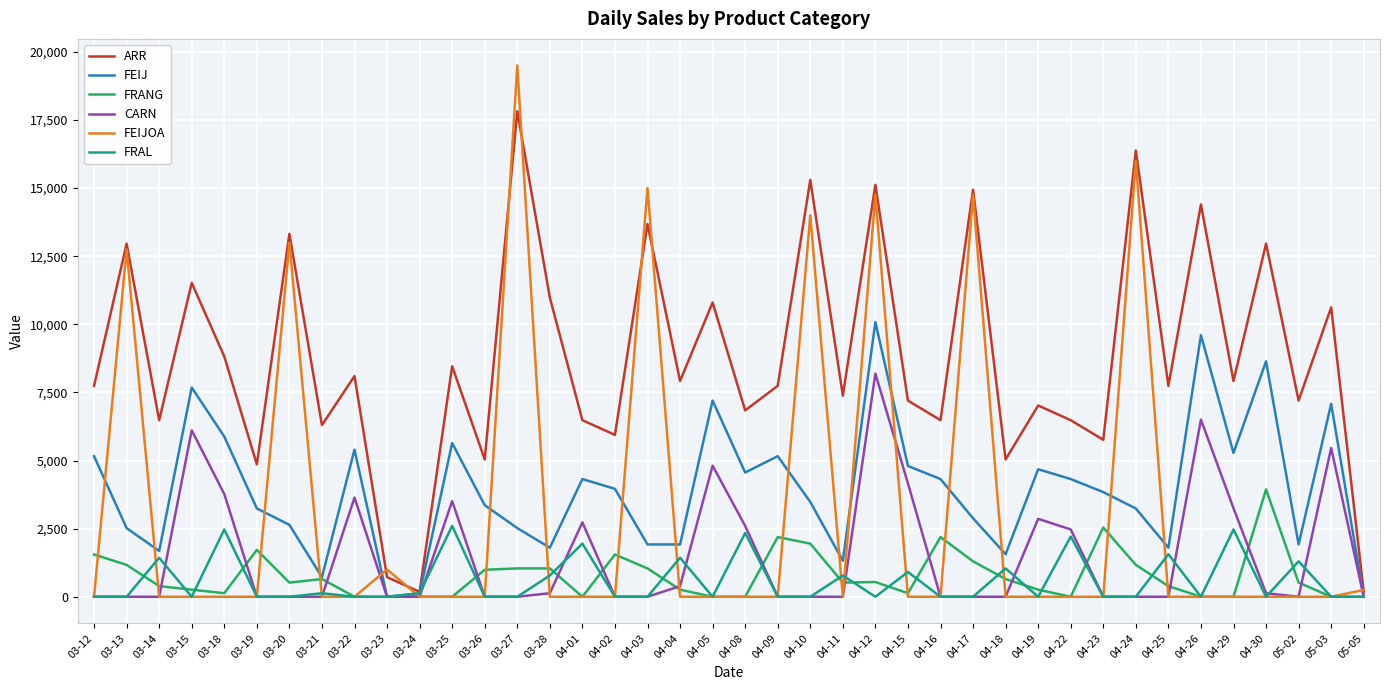

At which label does FEIJ reach its peak?

04-12